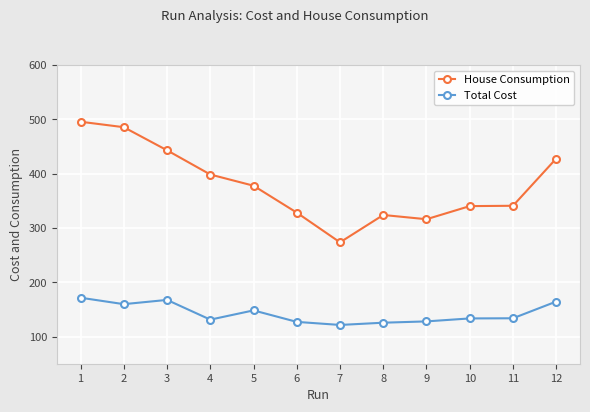

List the series in order of their overall mean, highest first.

House Consumption, Total Cost